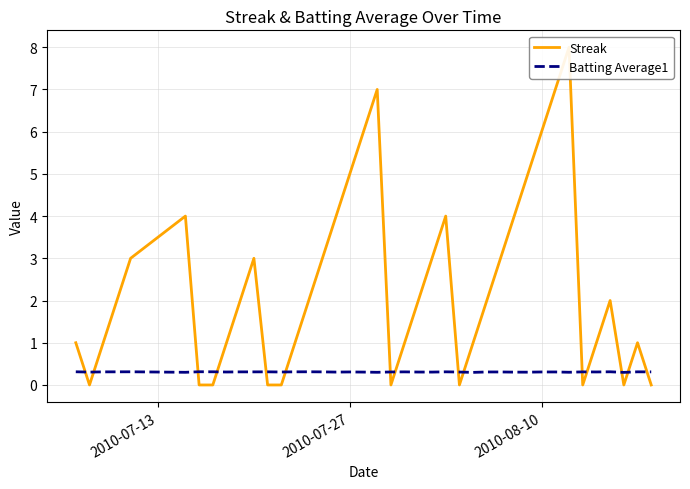

What is the lowest value of the Batting Average1 series?

0.3